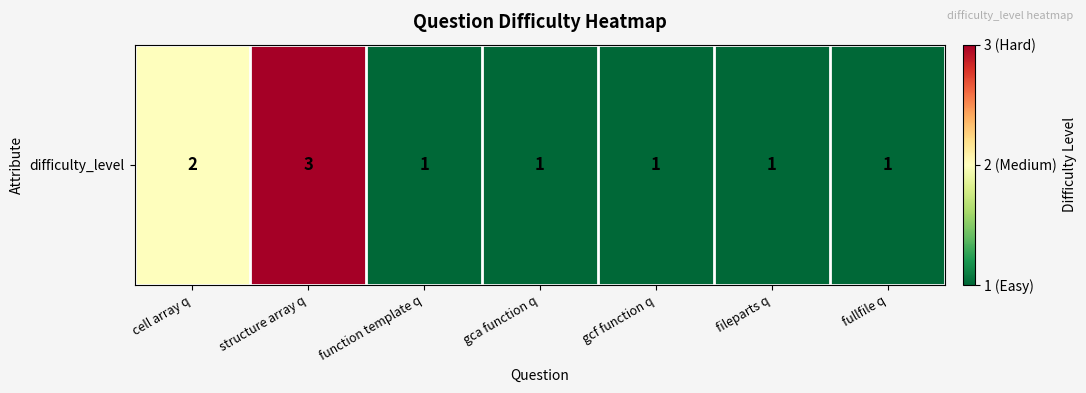

List the labels in order of value, largest first.

structure array q, cell array q, function template q, gca function q, gcf function q, fileparts q, fullfile q